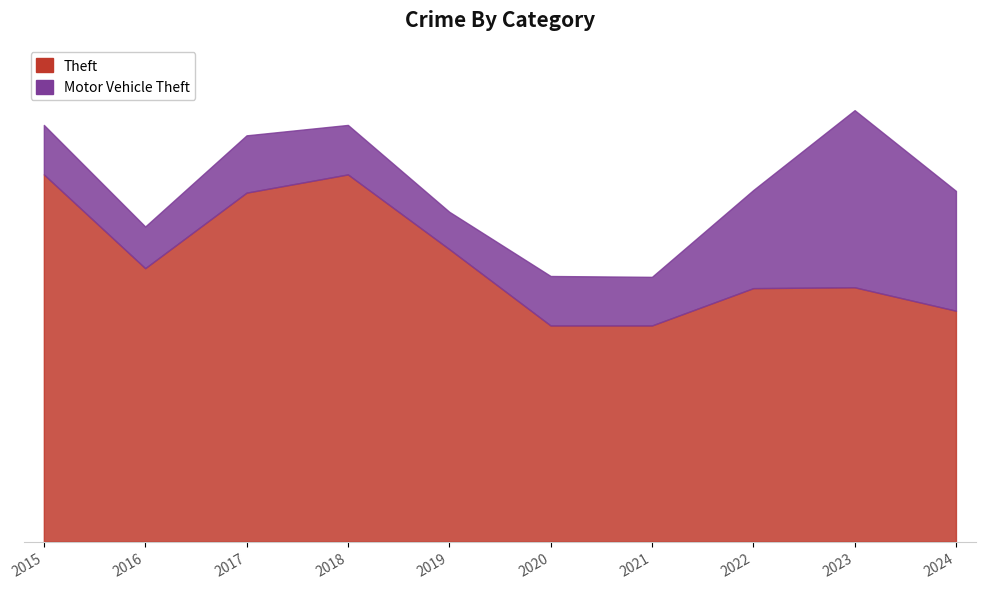

Reading right to left, what are all the values shown in this chart?

2024=266	2023=293	2022=292	2021=249	2020=249	2019=337	2018=423	2017=402	2016=315	2015=423